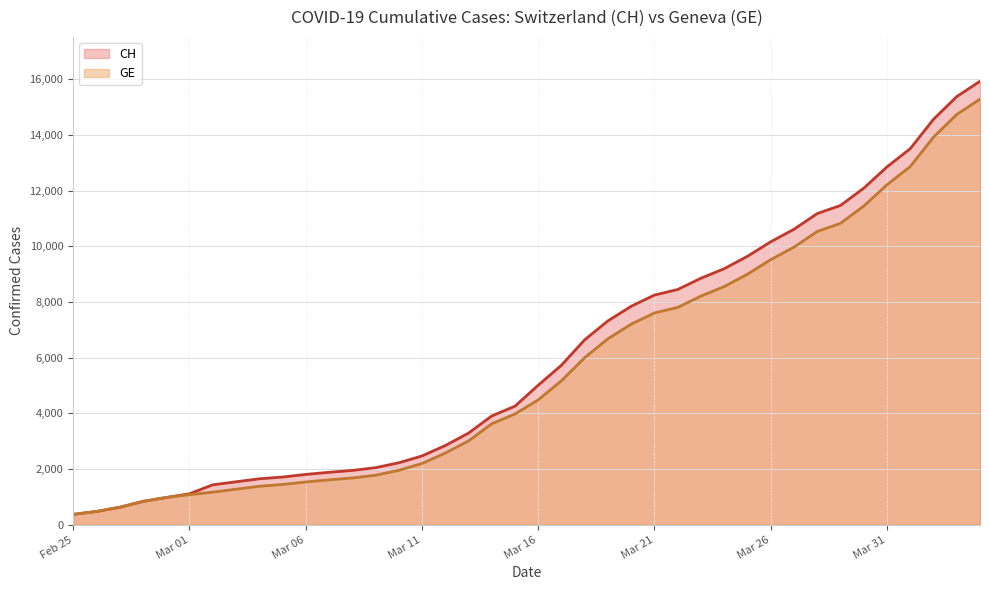

How many lines are shown in the chart?

2